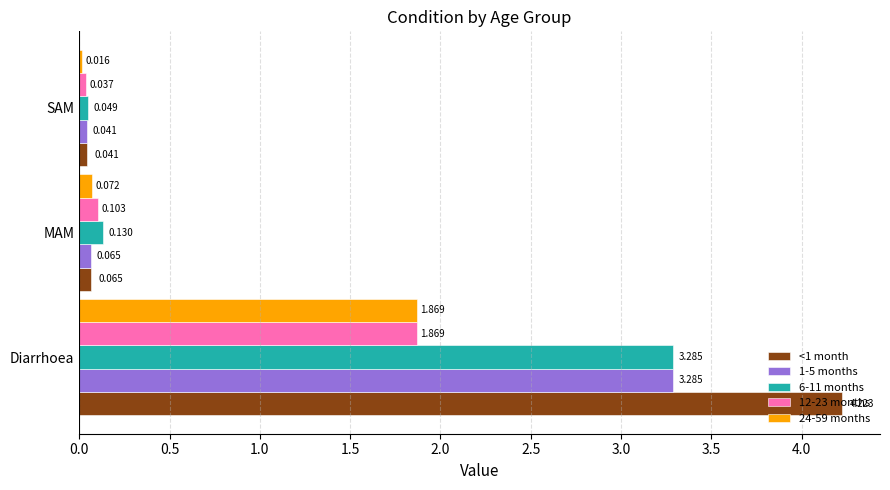

What are all the series names shown in the legend?

<1 month, 1-5 months, 6-11 months, 12-23 months, 24-59 months